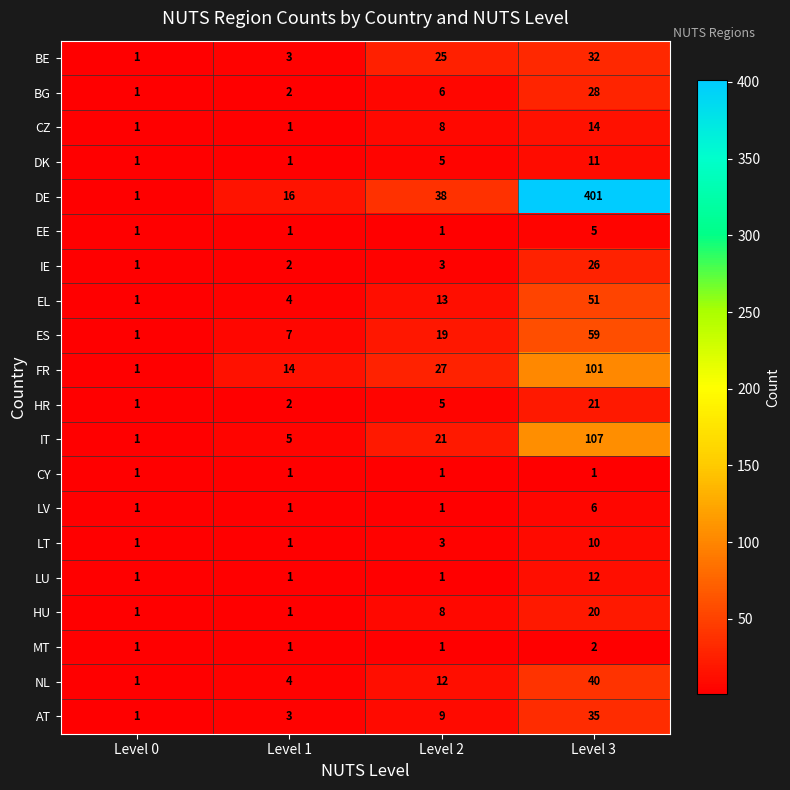

How many distinct data groups are displayed?

20